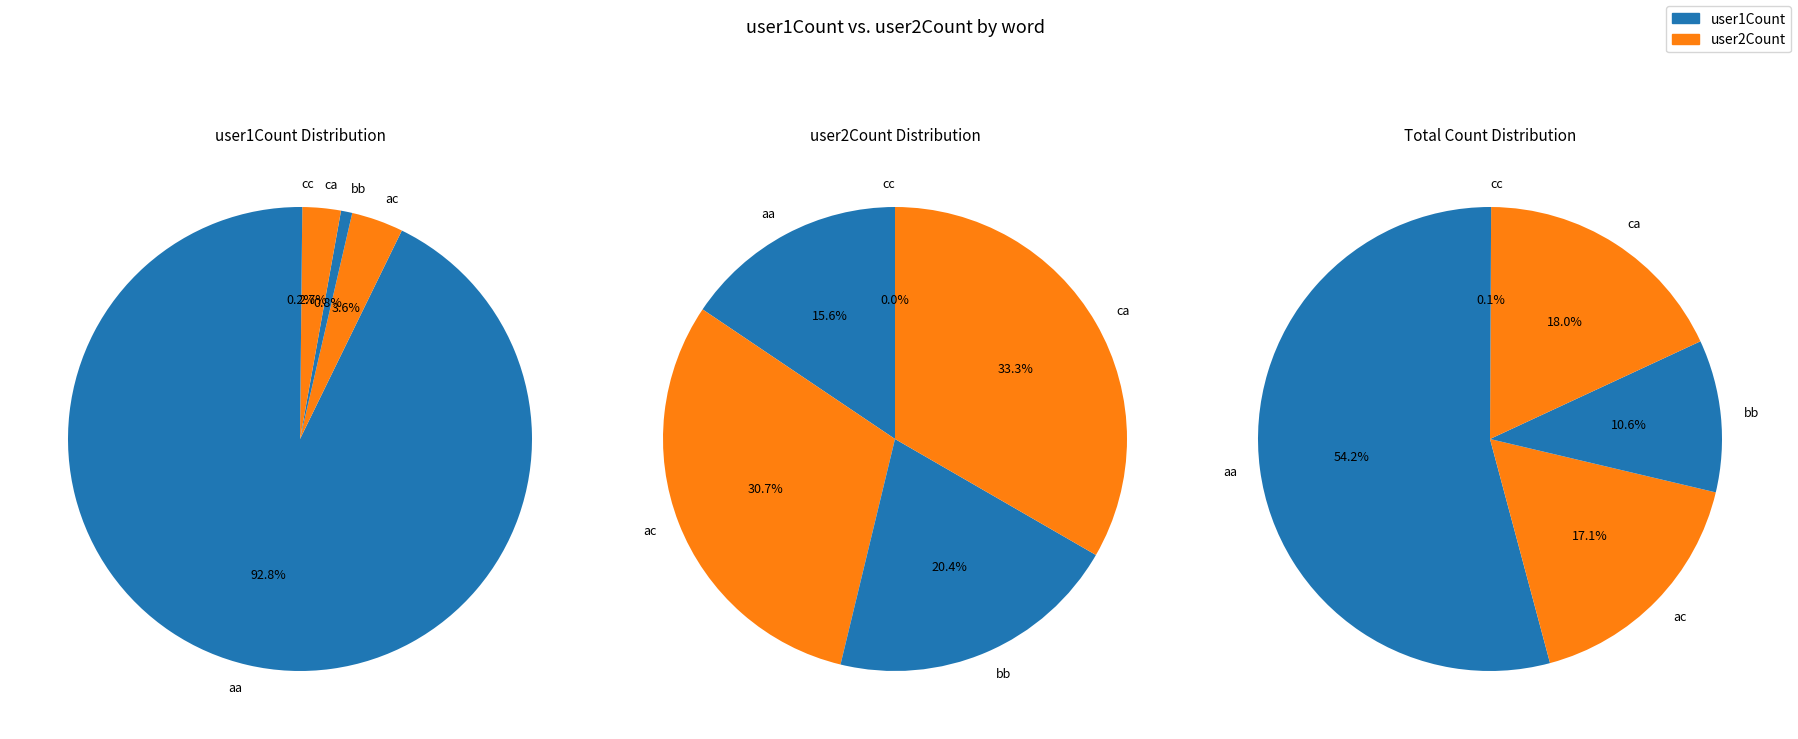

Which slice is the largest?

aa